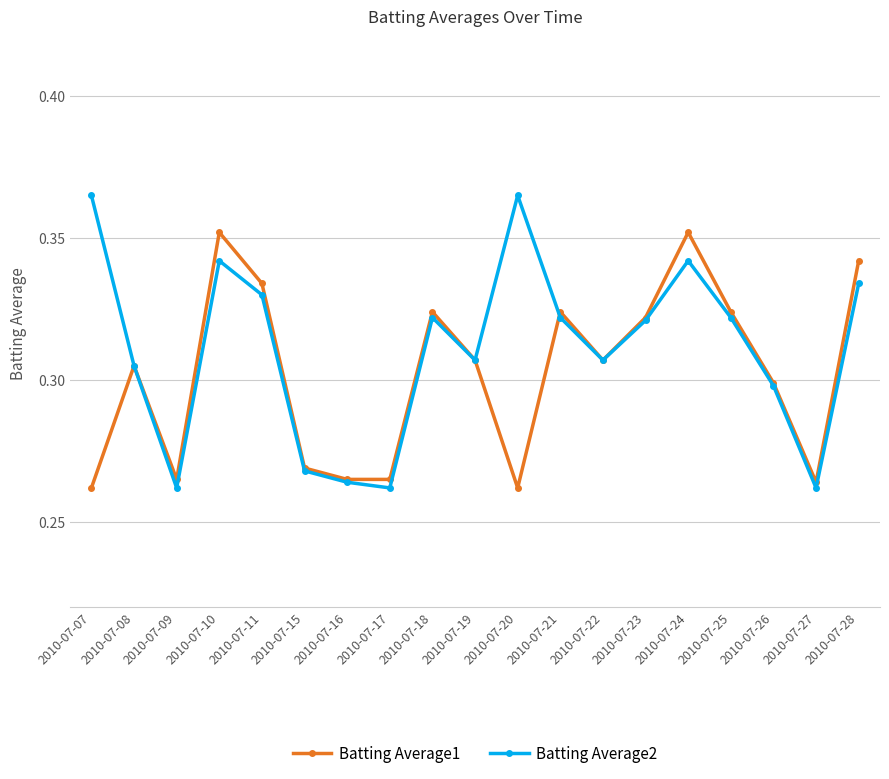

Rank the series at 2010-07-20 from lowest to highest value.

Batting Average1, Batting Average2